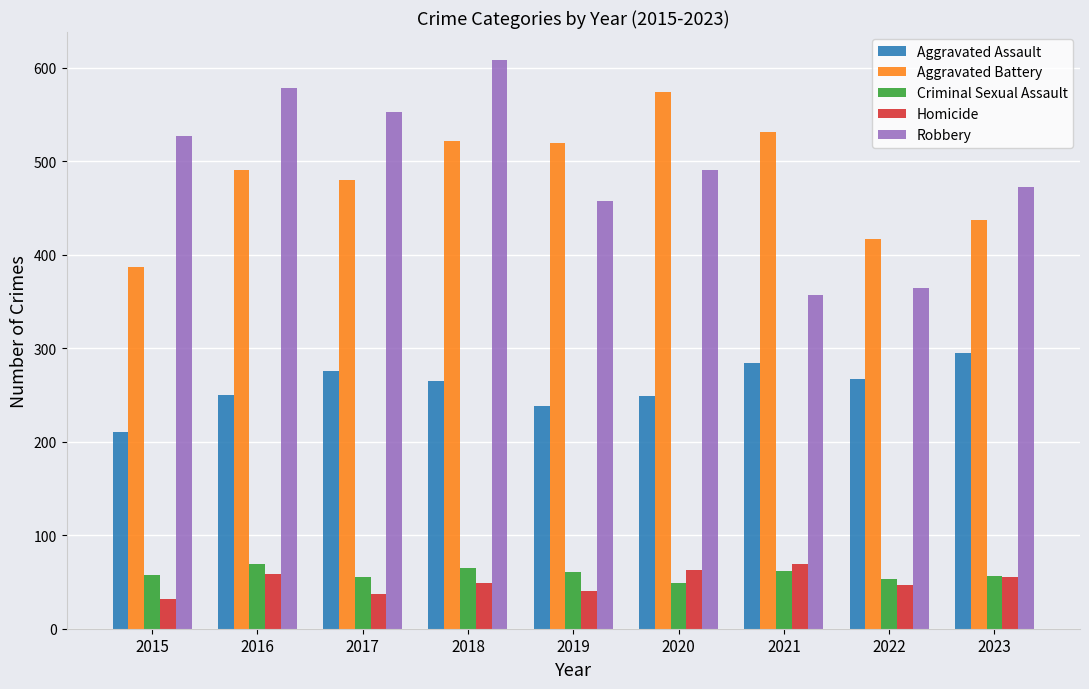

Read the Aggravated Battery value at 2016.

491